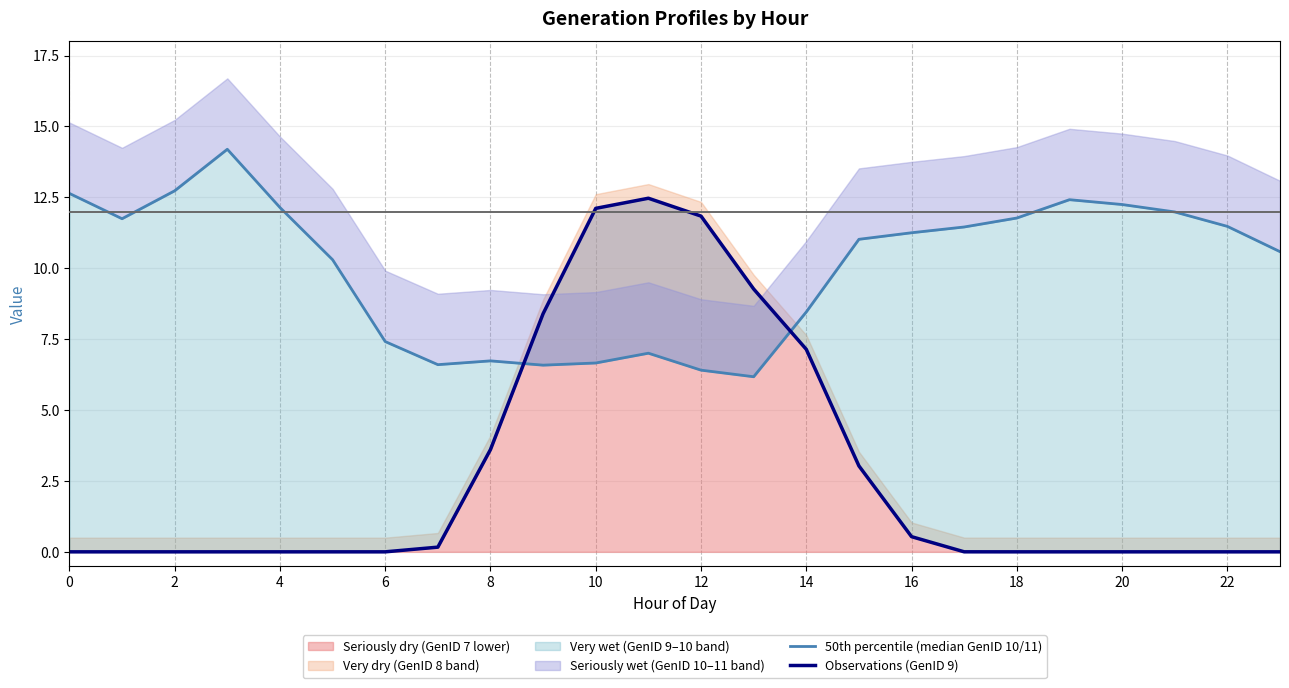

List the series in order of their overall mean, lowest first.

Observations (GenID 9), 50th percentile (median GenID 10/11)